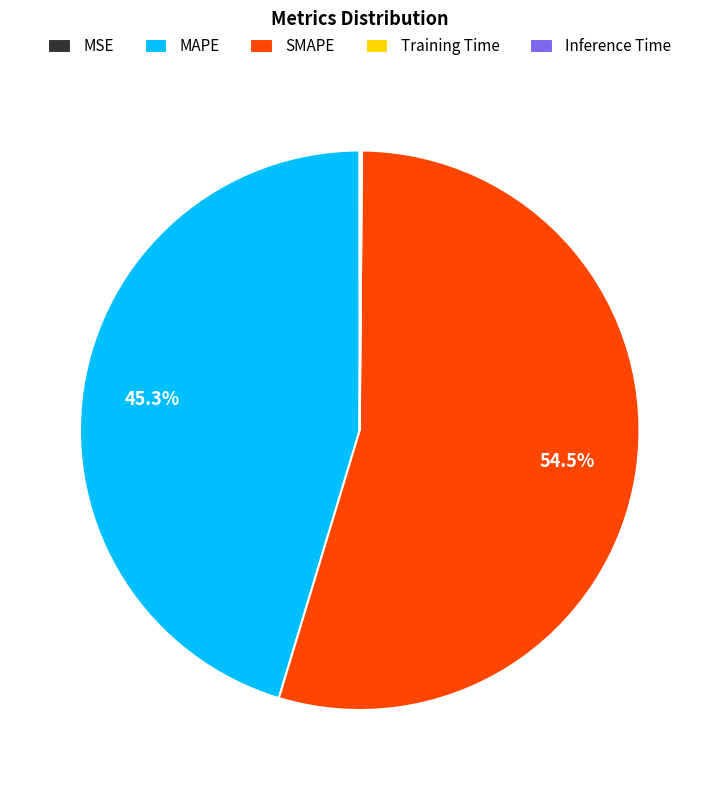

To the nearest percent, what is the average slice percentage?

20%